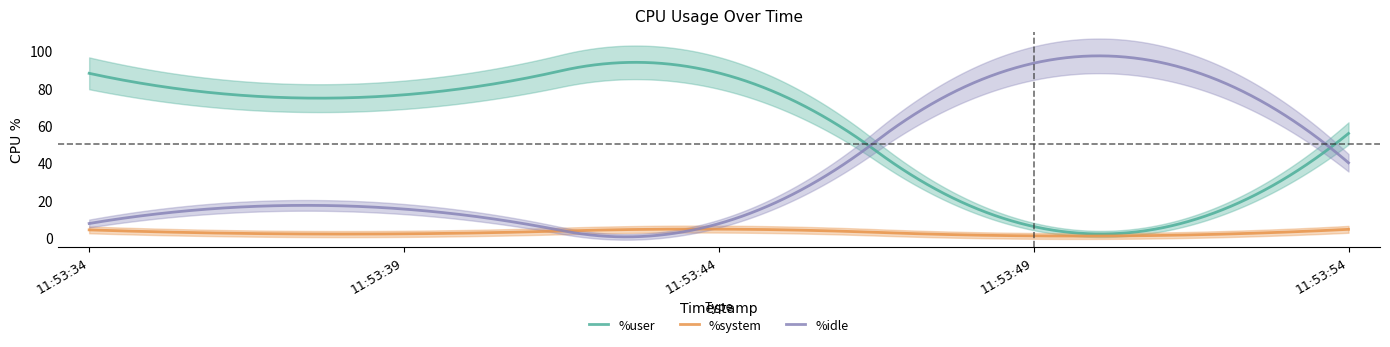

List the series in order of their peak value, highest first.

%idle, %user, %system